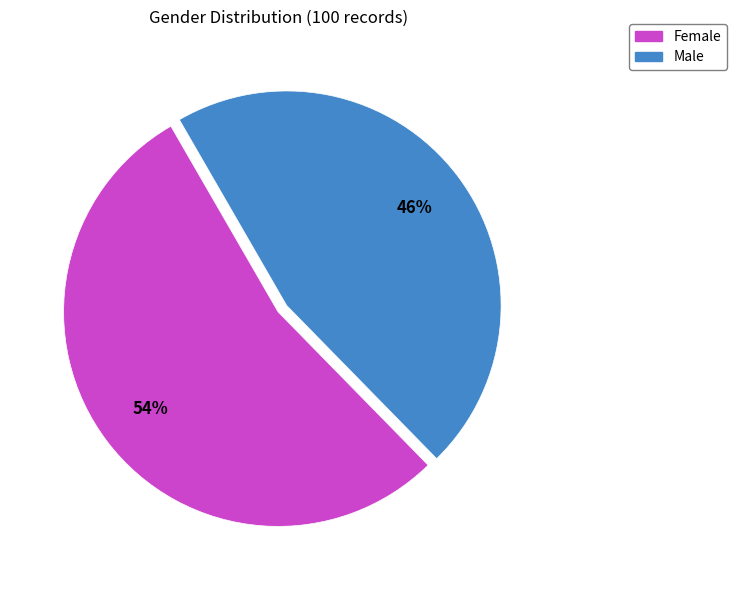

Does any single category account for the majority?

Yes